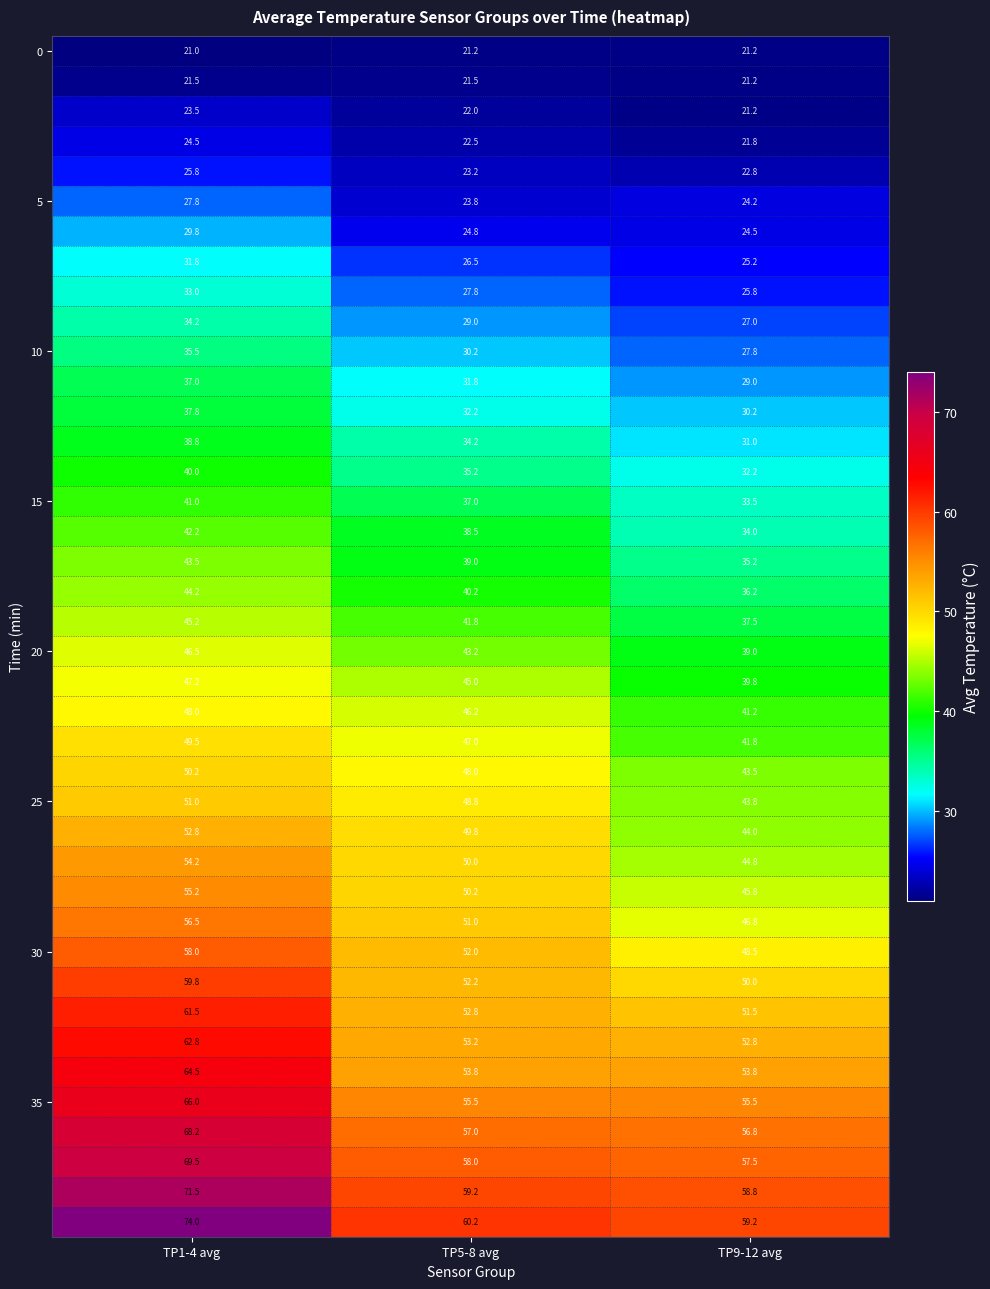

At how many categories does at least one series exceed 28?

3